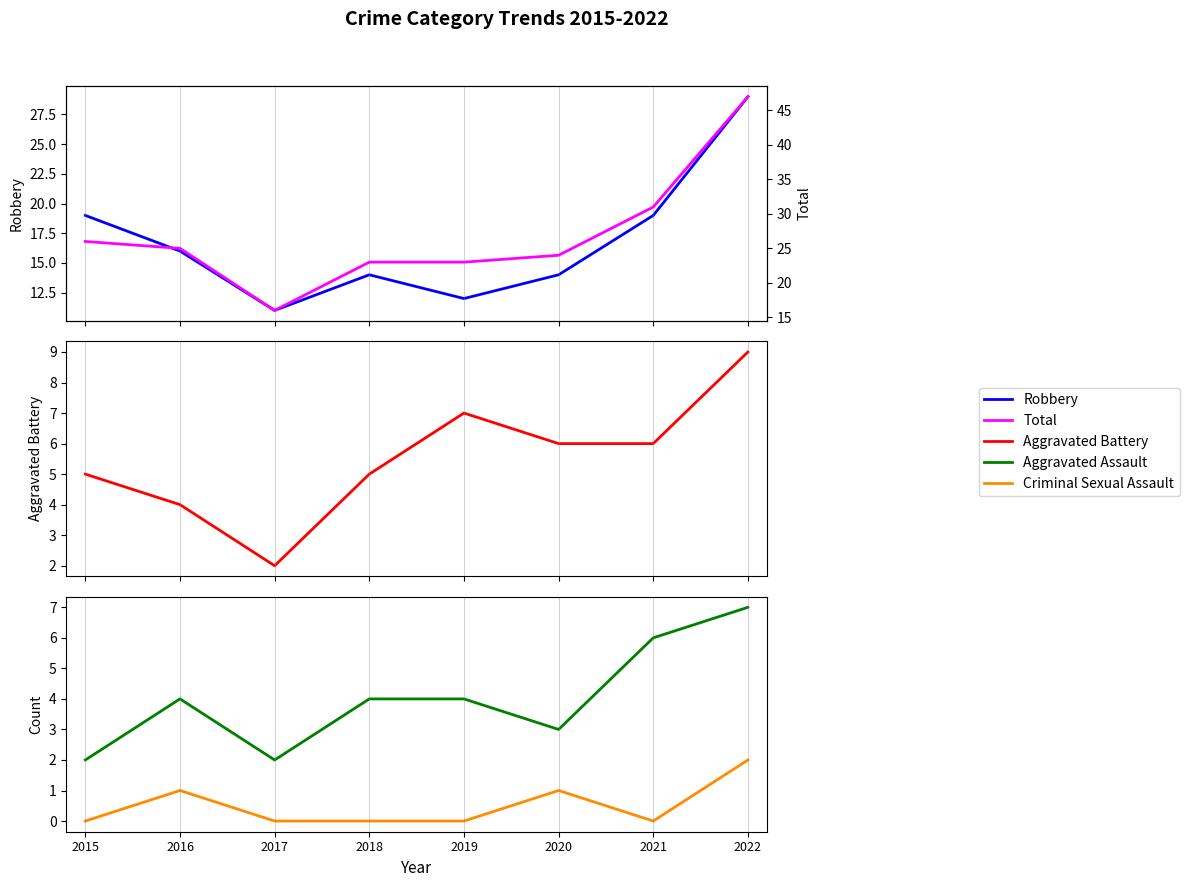

True or false: Aggravated Assault and Criminal Sexual Assault intersect in this chart.

False